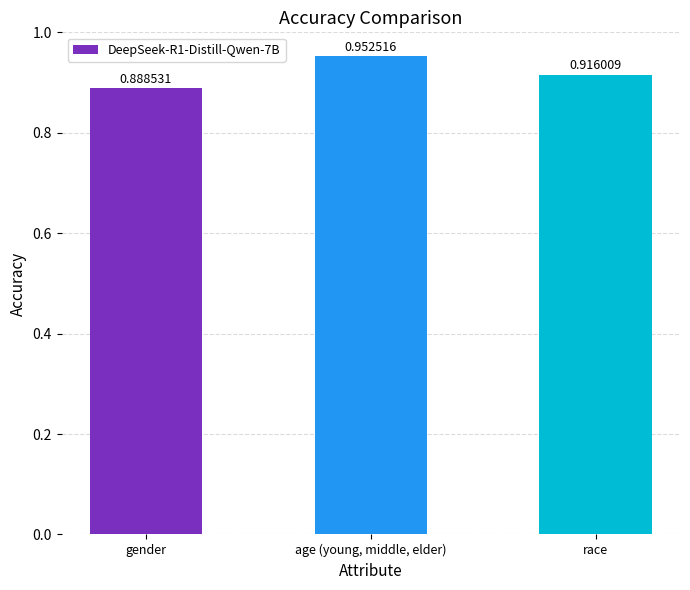

What is the label of the 2nd bar from the left?

age (young, middle, elder)